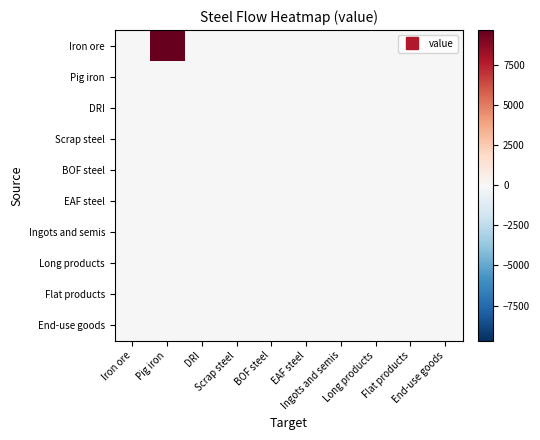

Which series has the largest range (max minus min)?

Iron ore